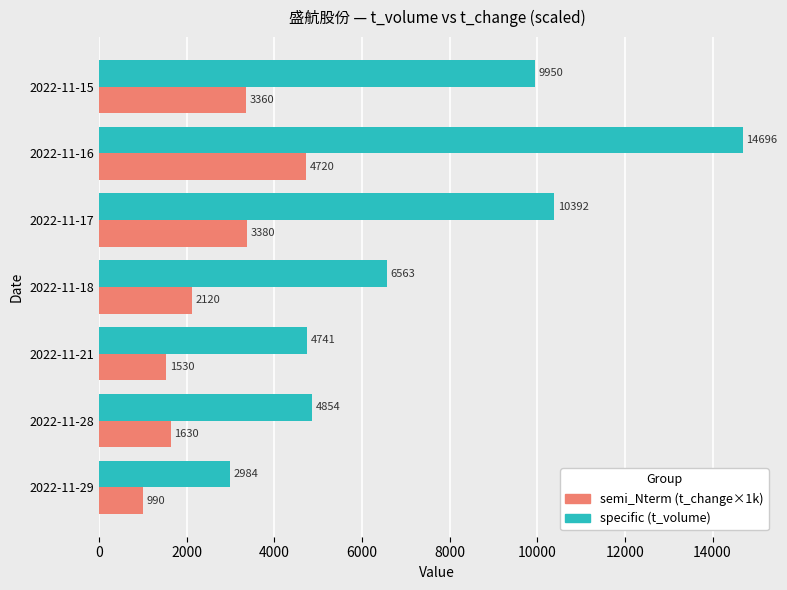

Which series changed the most between 2022-11-18 and 2022-11-17?

specific (t_volume)